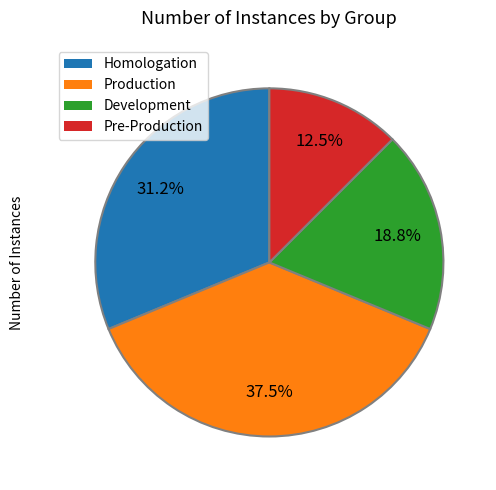

How many segments does this pie chart have?

4